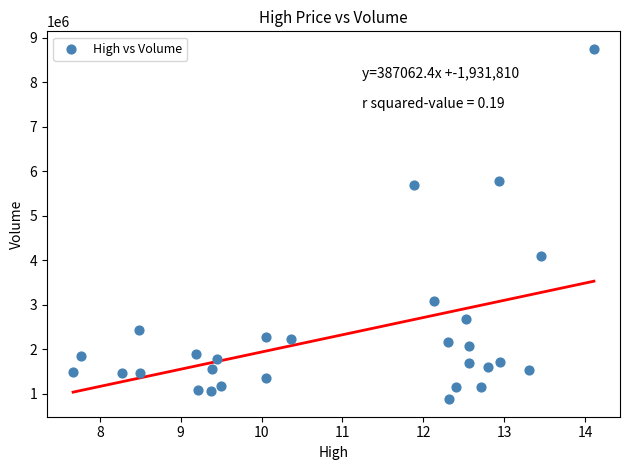

What Y value in the scatter plot is closest to 4813700?

4094800